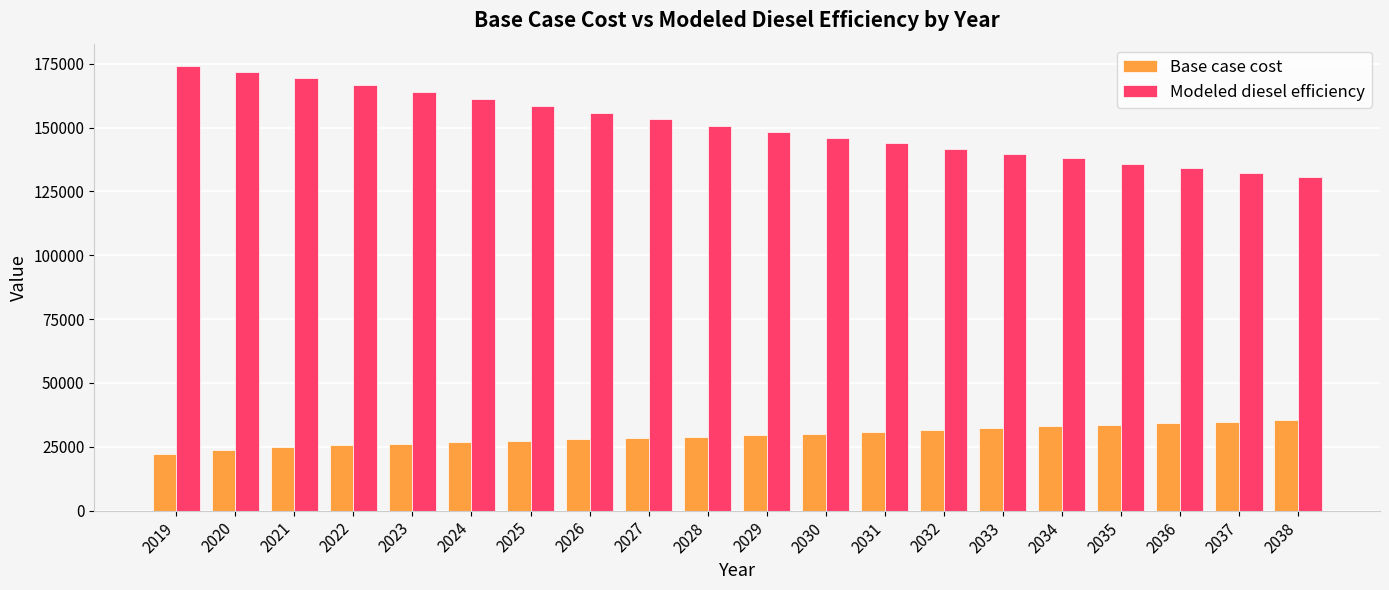

At how many categories does at least one series exceed 85773?

20